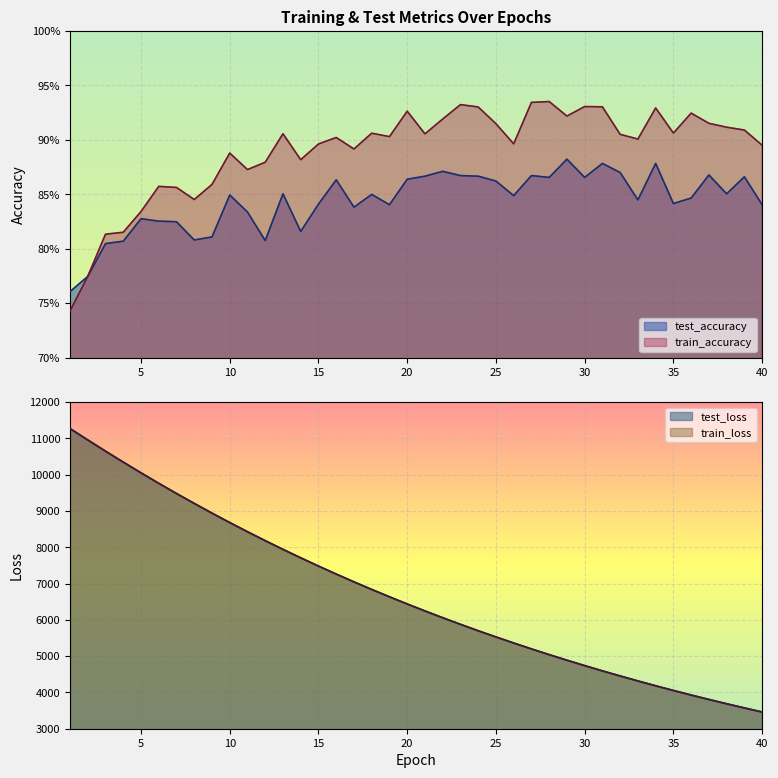

What is the difference between the highest and lowest values at 38?

3687.3